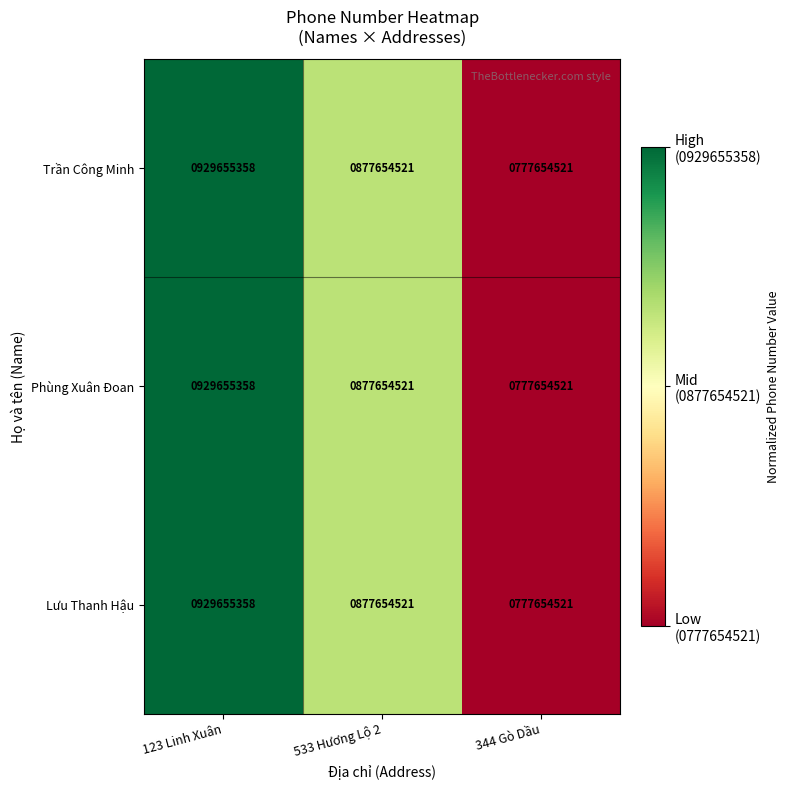

Reading right to left, what are all the values shown in this chart?

Trần Công Minh: 344 Gò Dầu=777654521	533 Hương Lộ 2=877654521	123 Linh Xuân=929655358
Phùng Xuân Đoan: 344 Gò Dầu=777654521	533 Hương Lộ 2=877654521	123 Linh Xuân=929655358
Lưu Thanh Hậu: 344 Gò Dầu=777654521	533 Hương Lộ 2=877654521	123 Linh Xuân=929655358